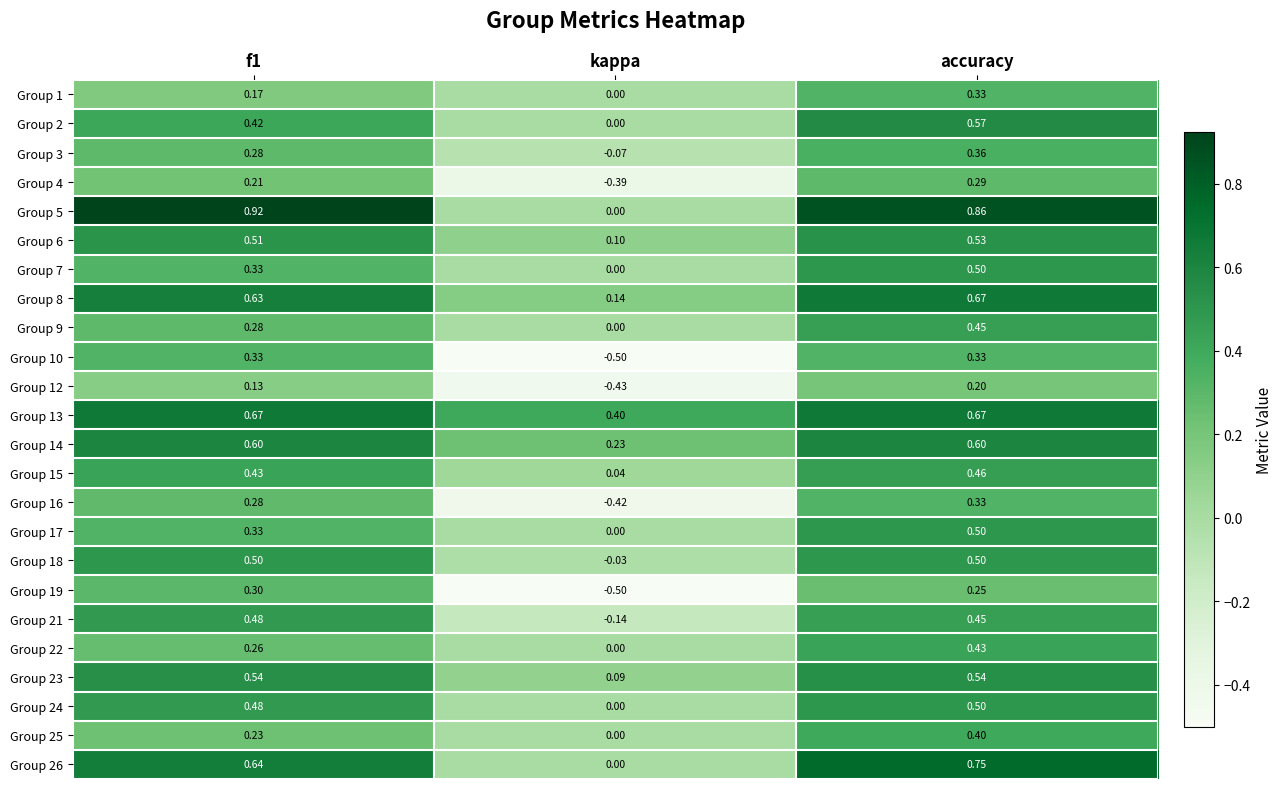

Where is Group 13 nearest to the value 0?

kappa